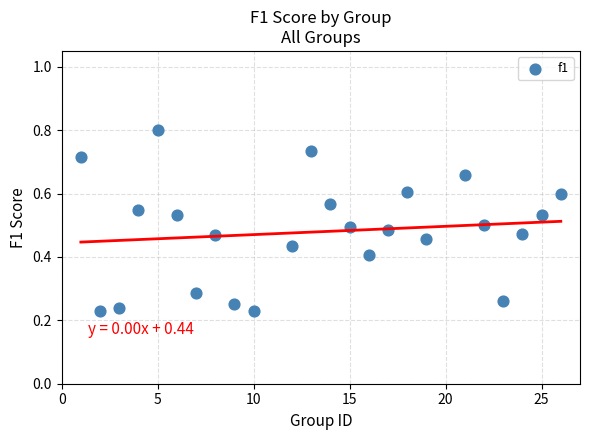

What is the range of X values (max minus min)?

25.0